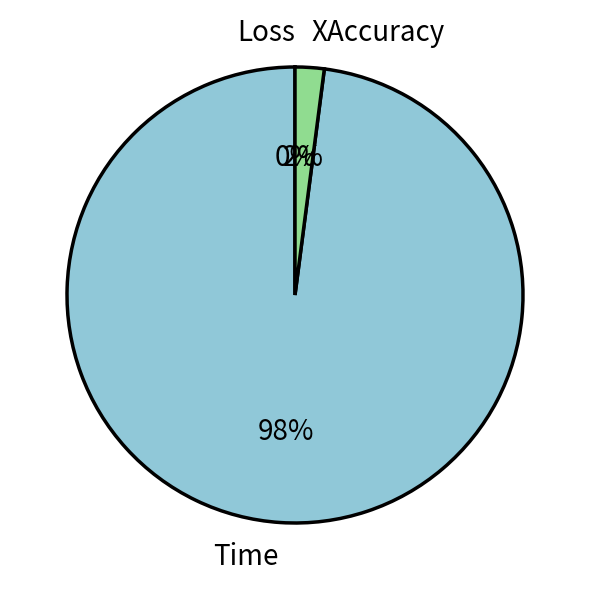

Is there any slice that represents more than half of the pie?

Yes